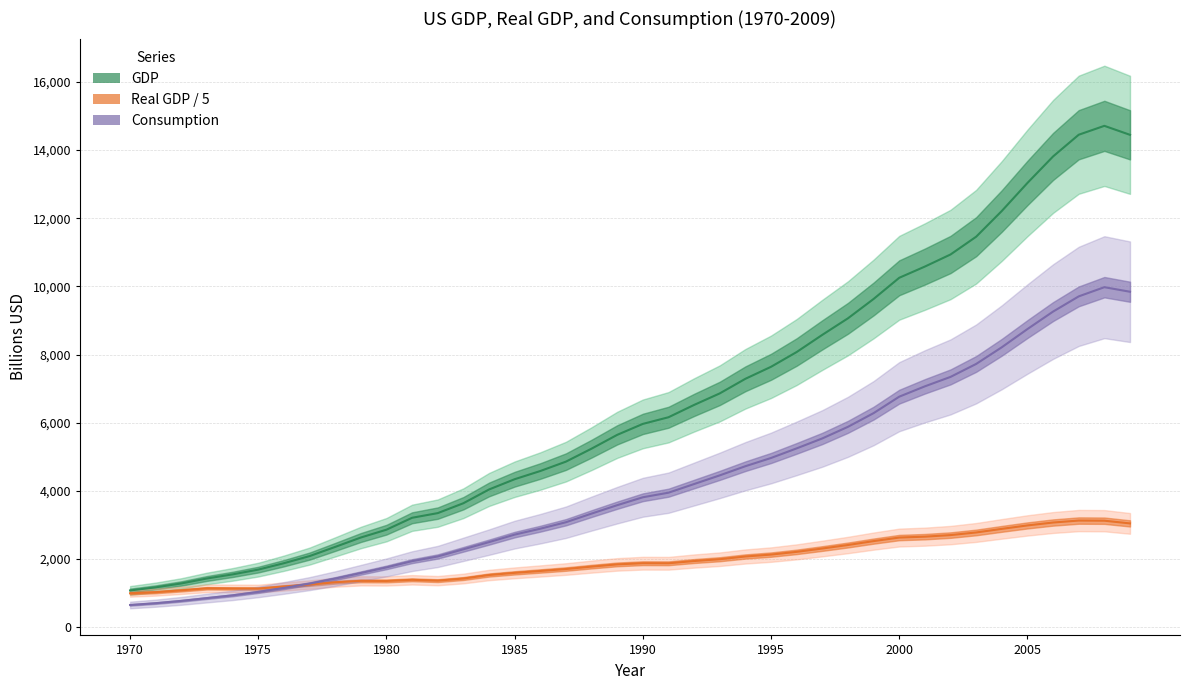

What is the value of the Real GDP / 5 point at the 33rd from the left?

2698.6